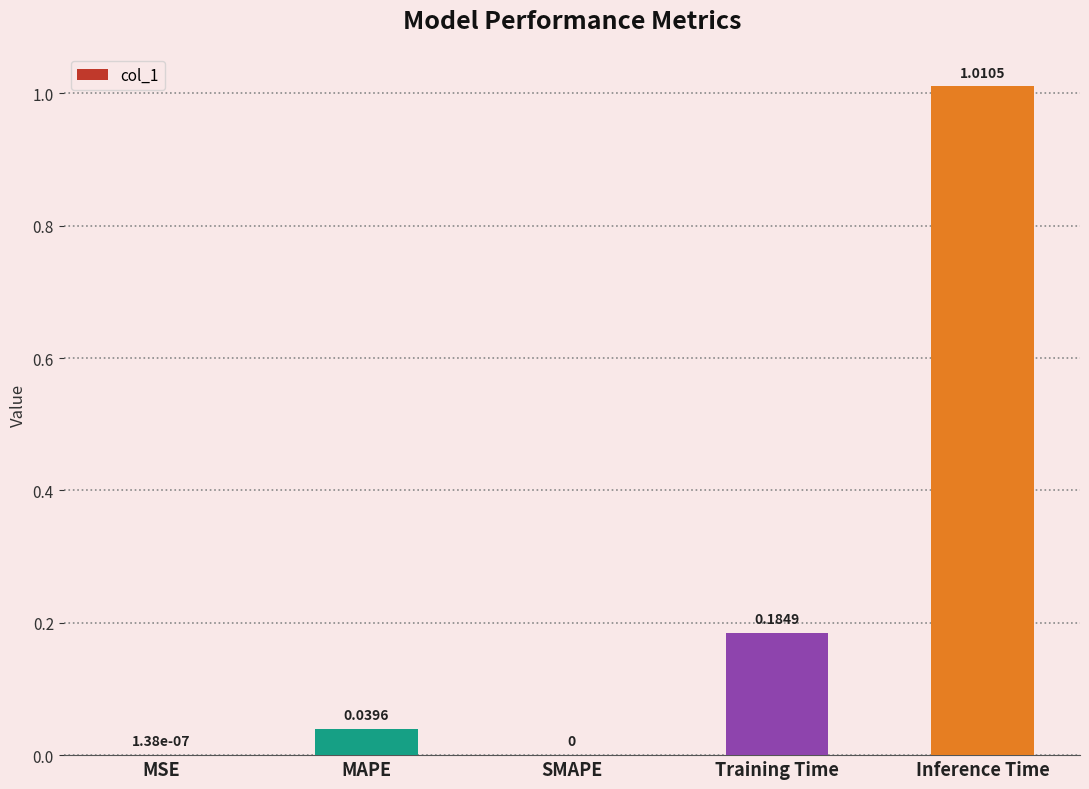

True or false: the data shows 0.0 at MAPE.

True